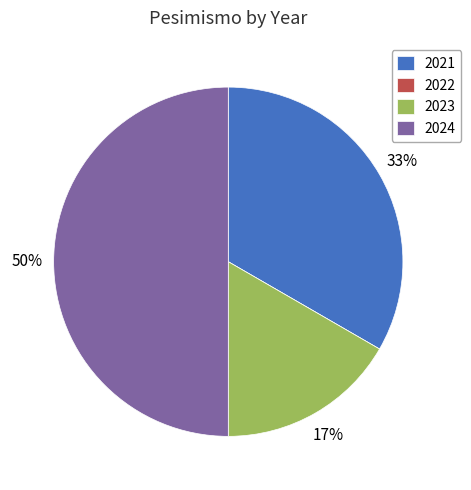

To the nearest percent, what is the average slice percentage?

25%